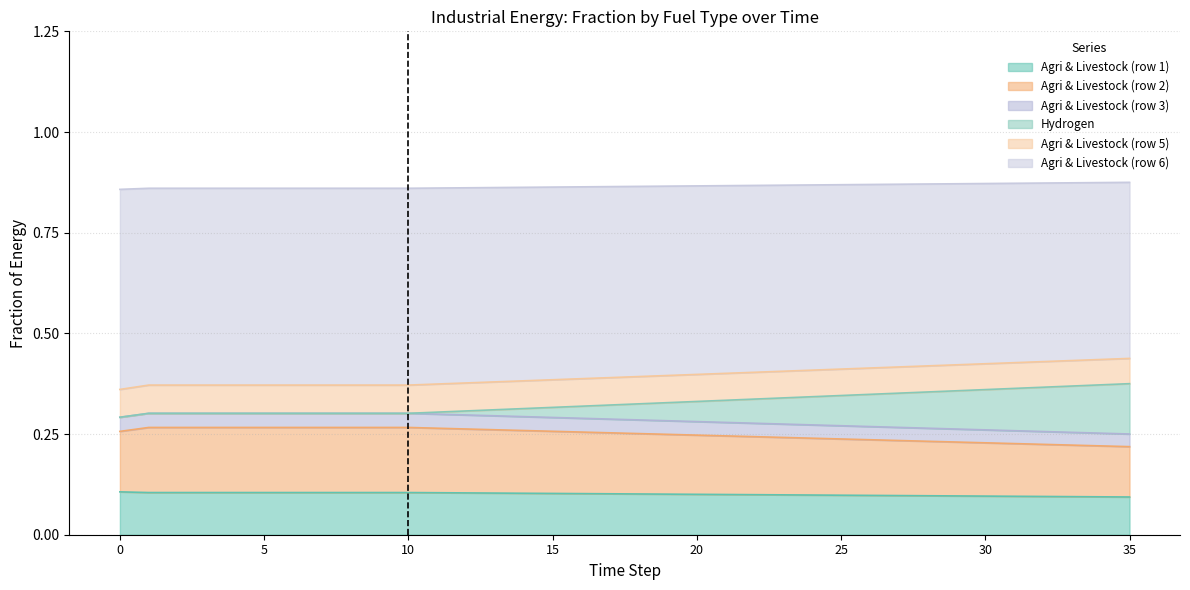

The value of frac_agri_livestock_5 at 15 is 0.2. True or false?

False